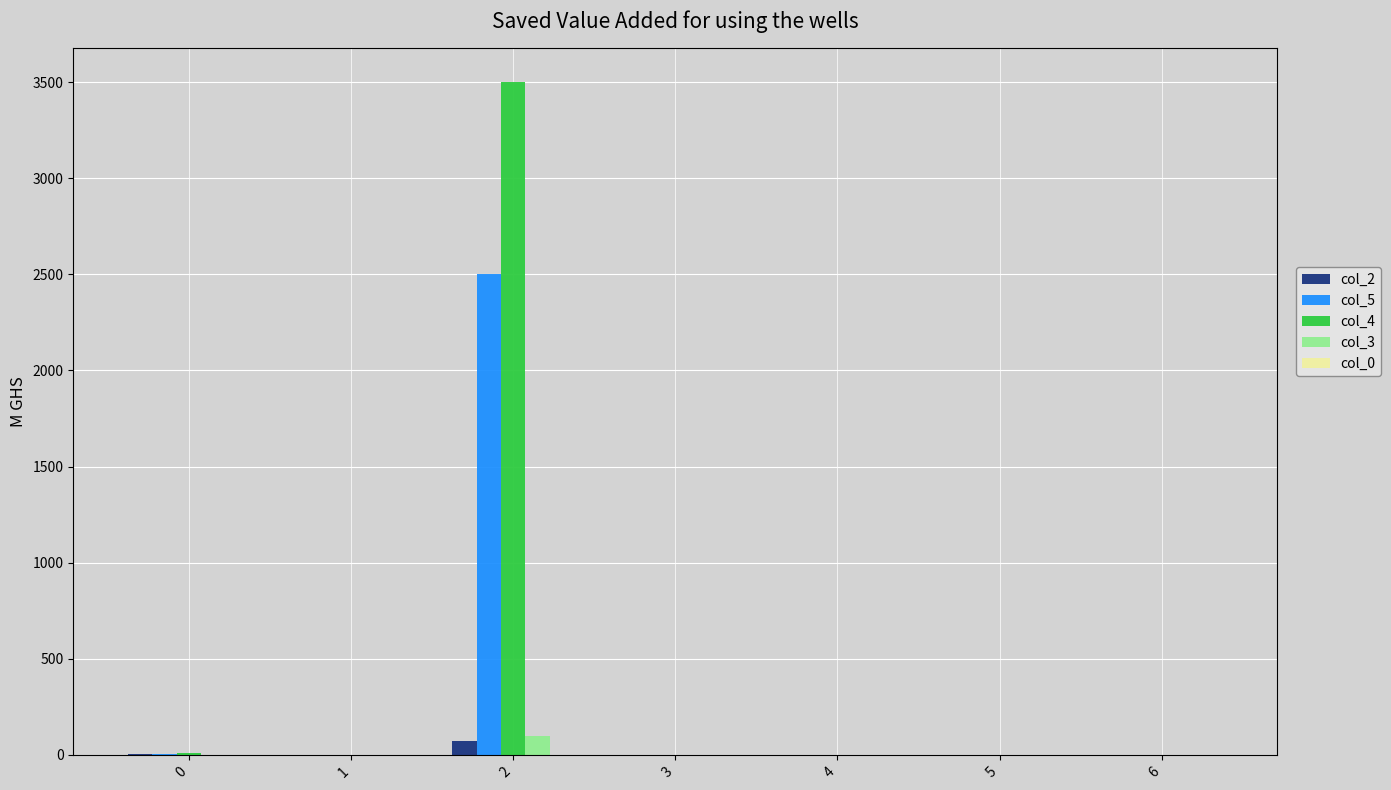

The value of col_5 at 1 is -774.0. True or false?

False